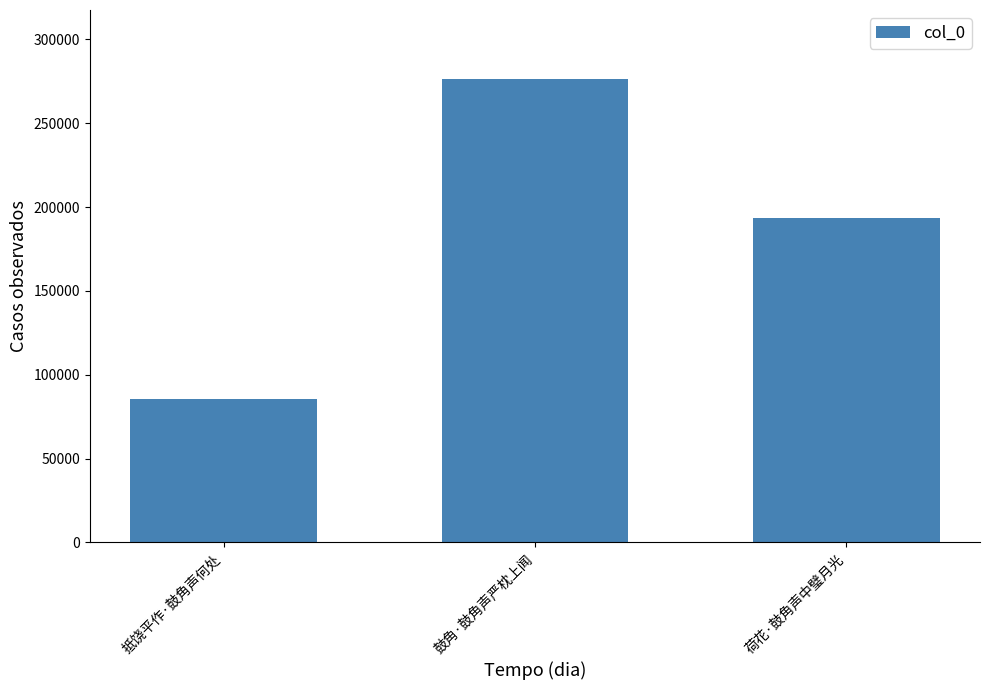

How many values are below 193712?

1